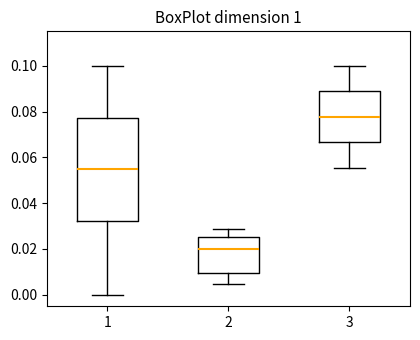

Which box is the tallest, from its lower edge to its upper edge?

1